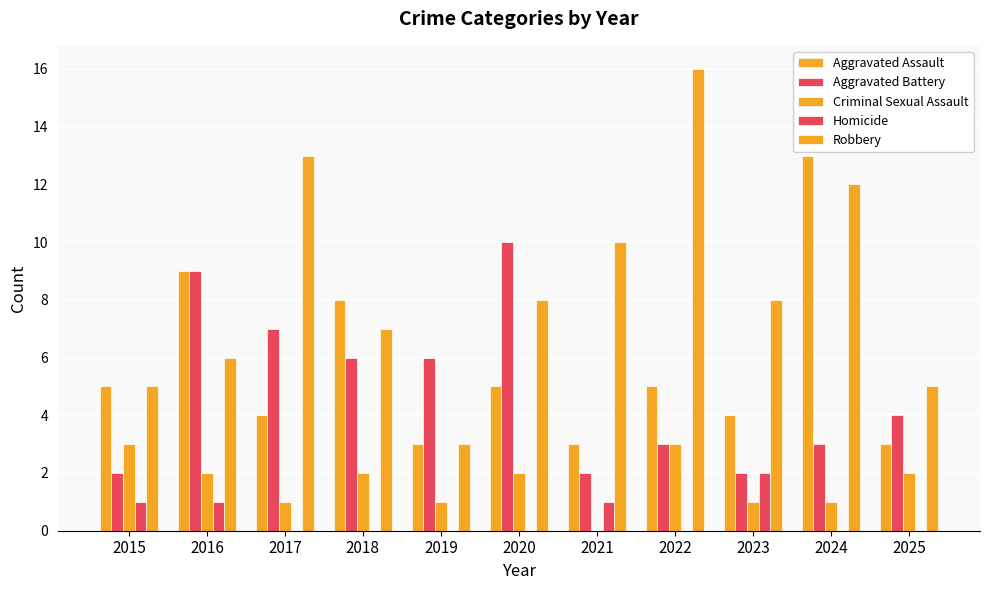

At which label does Robbery first exceed 8?

2017